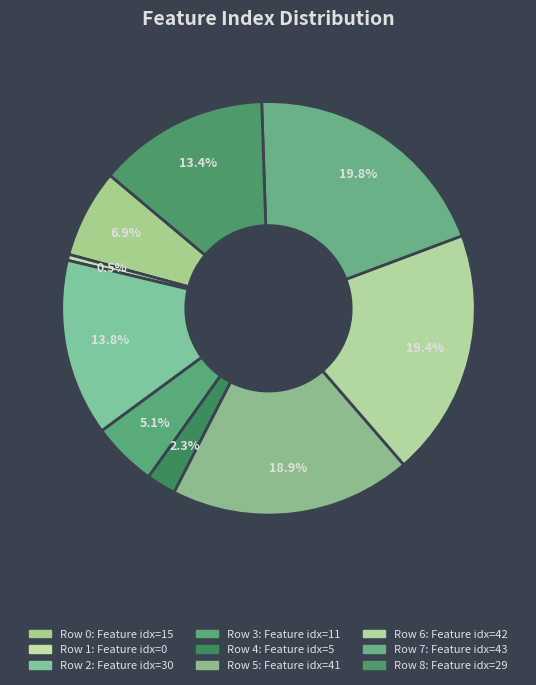

Which category has the biggest portion of the pie?

Row 7